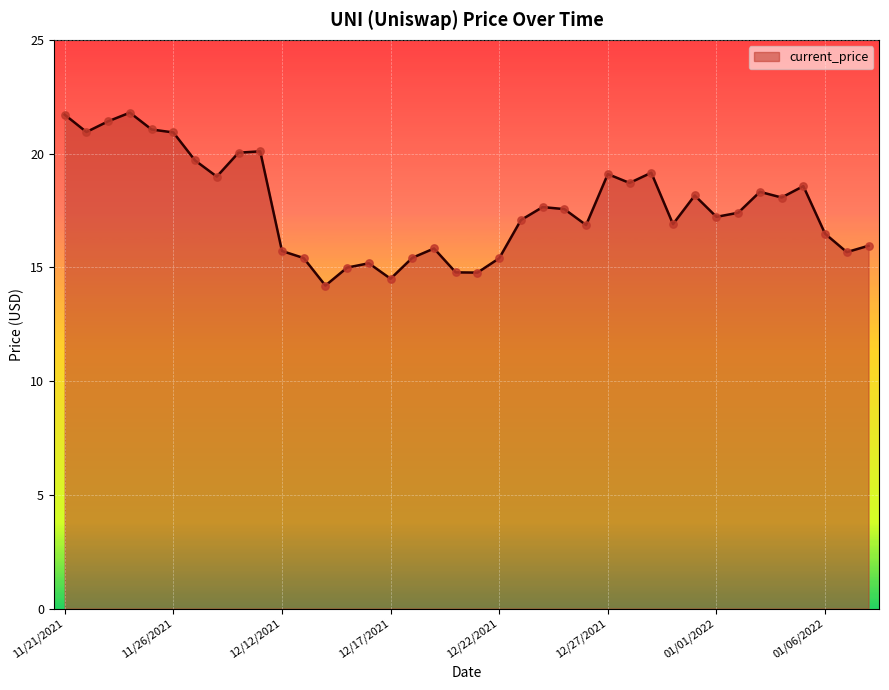

What is the minimum value shown in the chart?

14.2